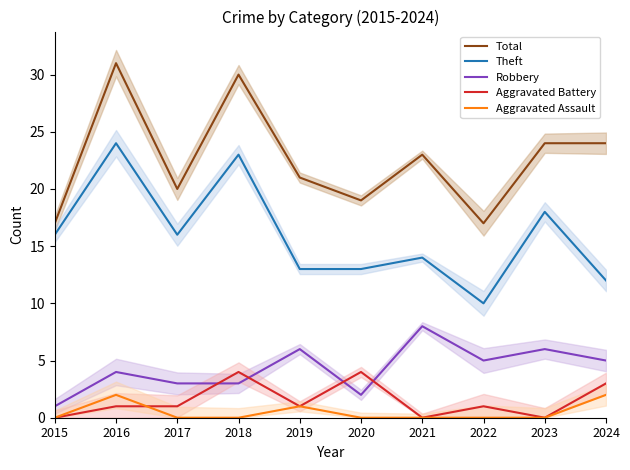

Which series changed the most between 2022 and 2024?

Total